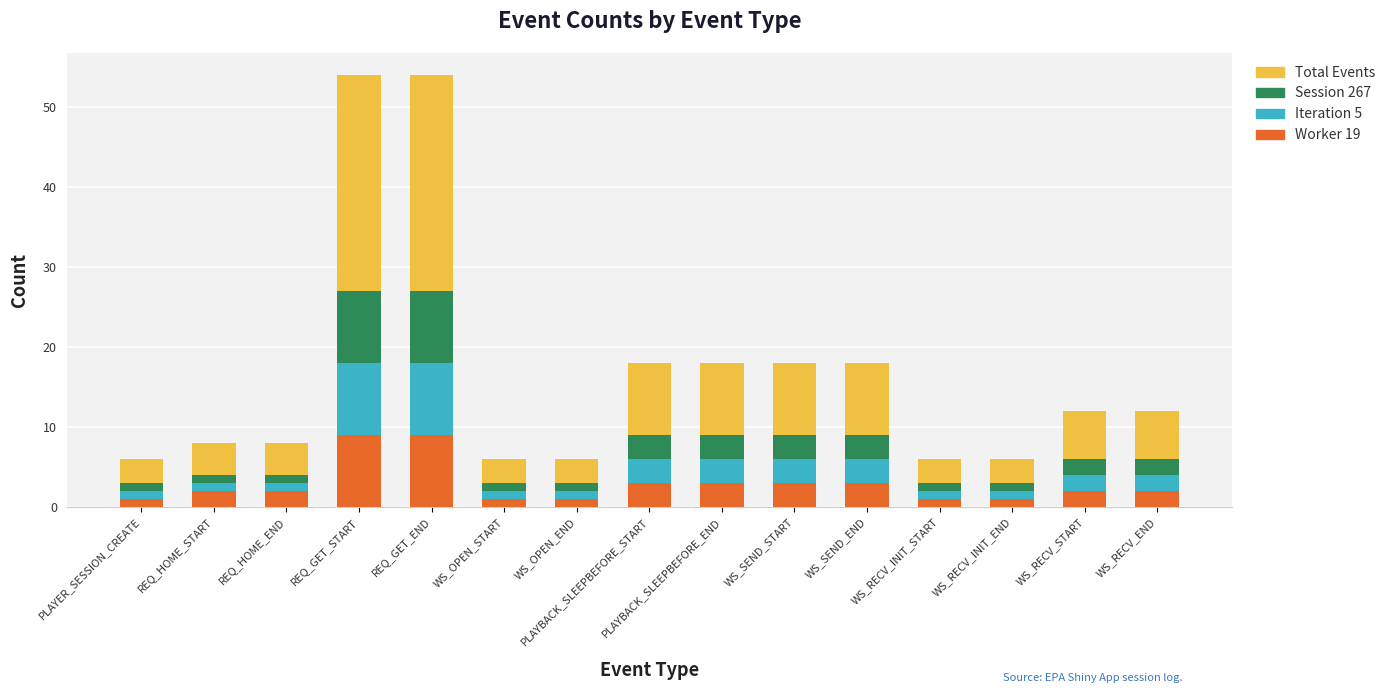

What is the highest value of the Worker 19 series?

9